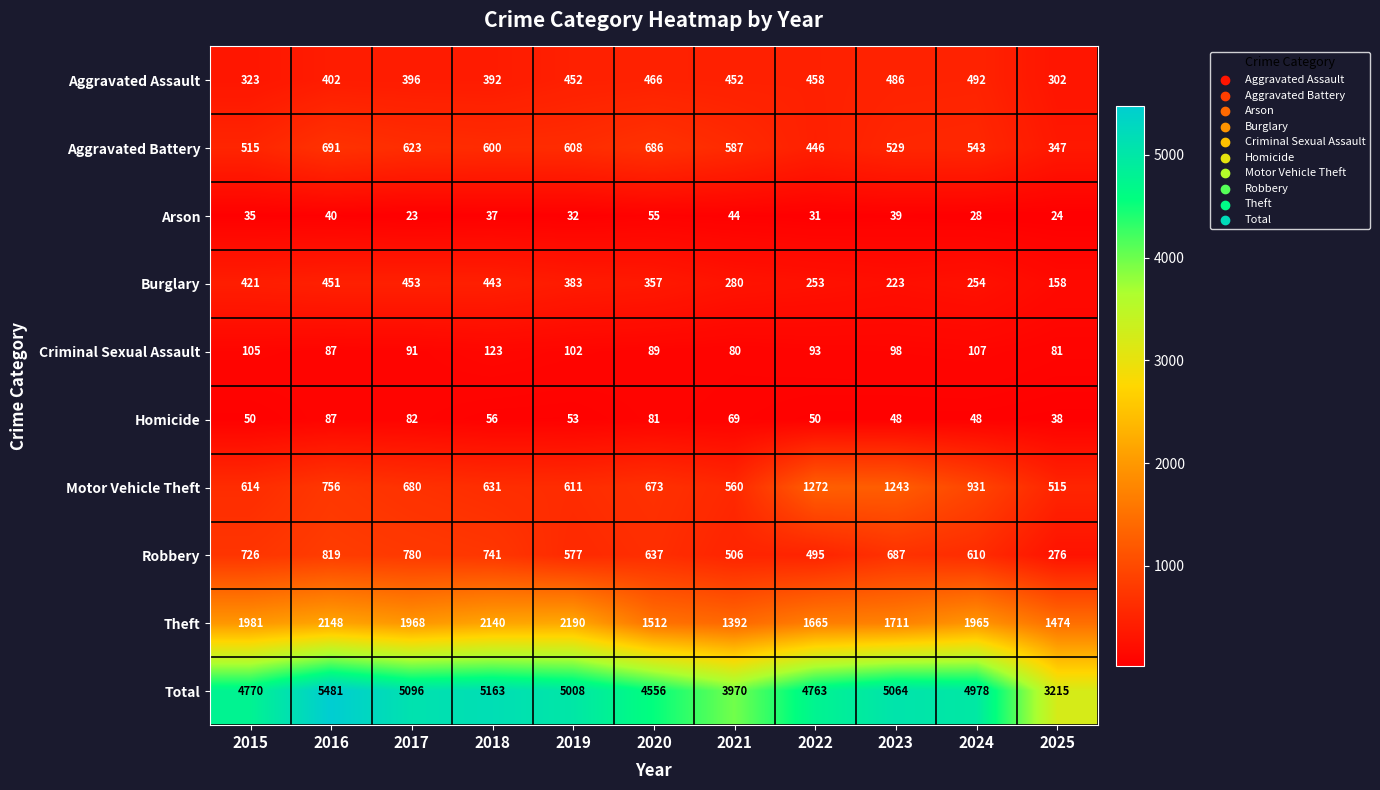

True or false: Total has a value of 9073 at 2016.

False